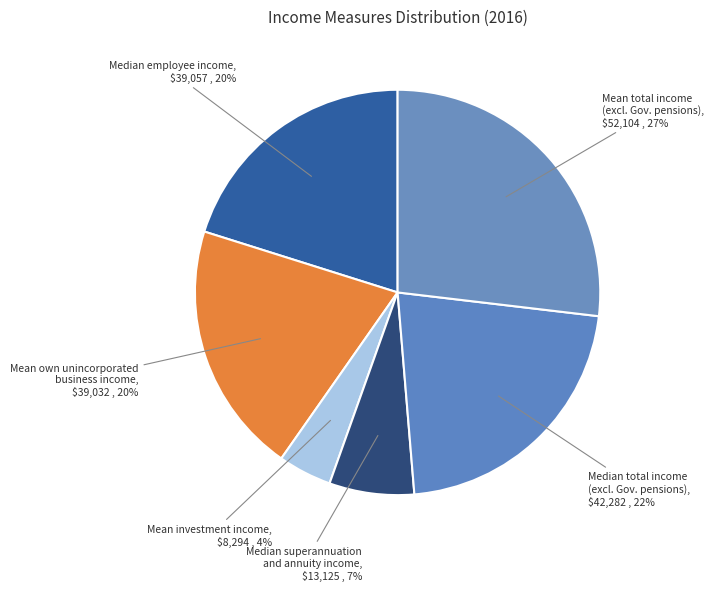

How many segments does this pie chart have?

6